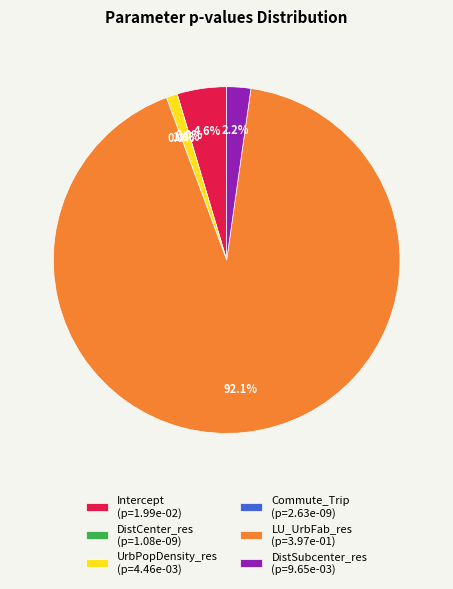

What is the change in value from Intercept to LU_UrbFab_res?

+0.4